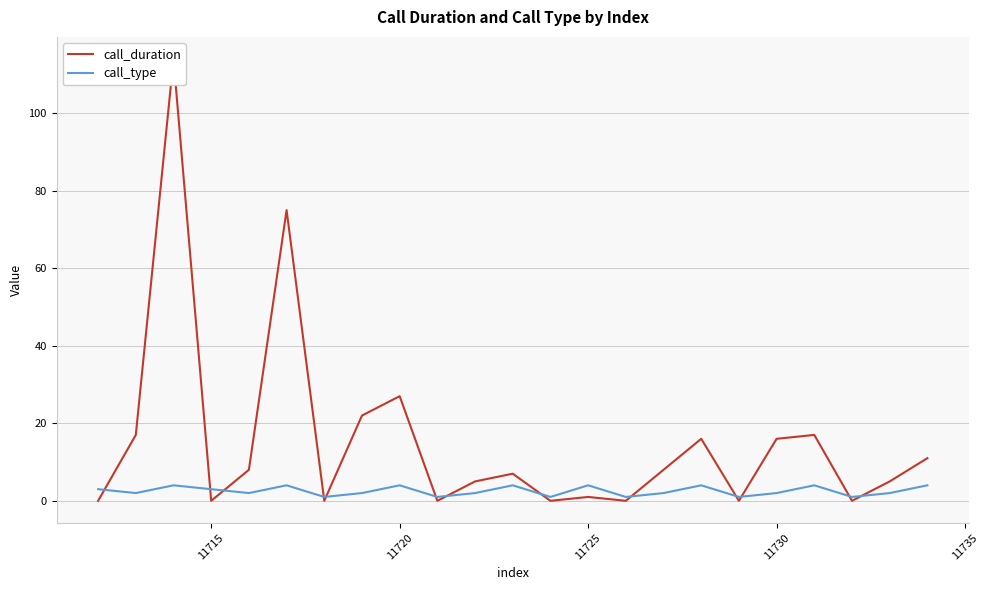

At how many categories does at least one series exceed 62?

2